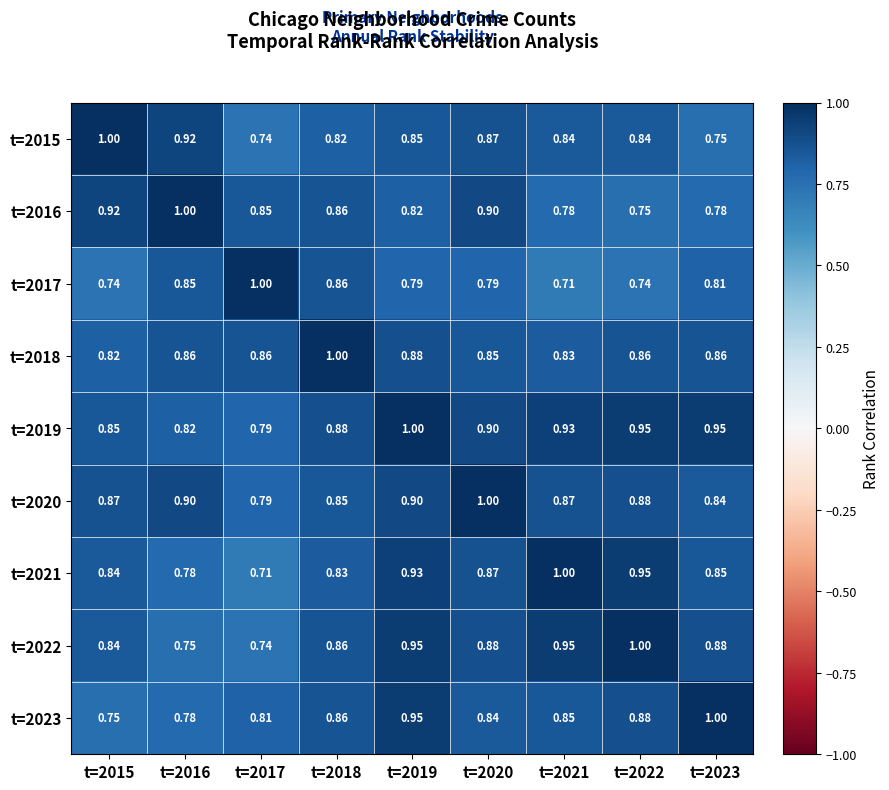

Is the value of t=2021 at t=2022 greater than the value of t=2019 at t=2017?

Yes